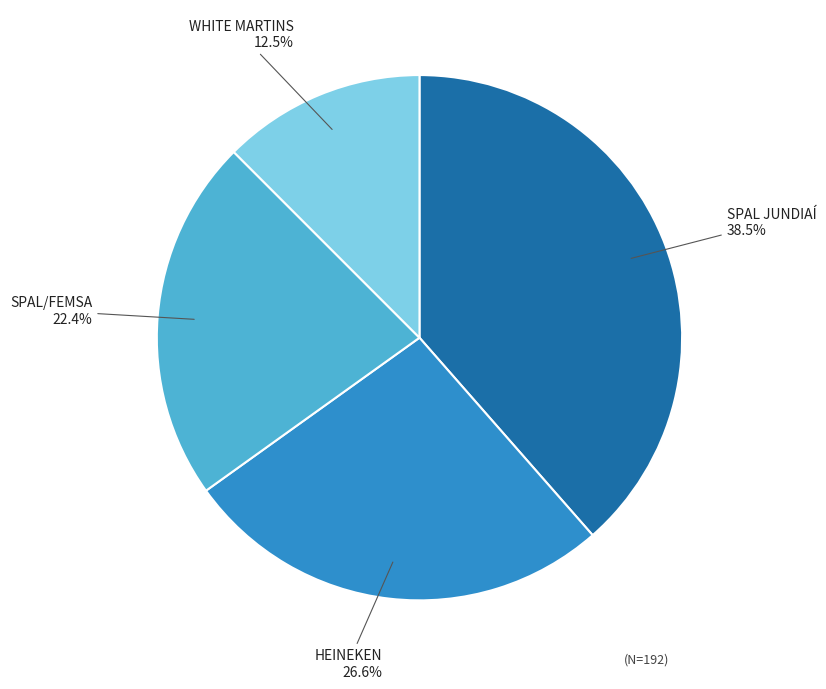

Does any single category account for the majority?

No